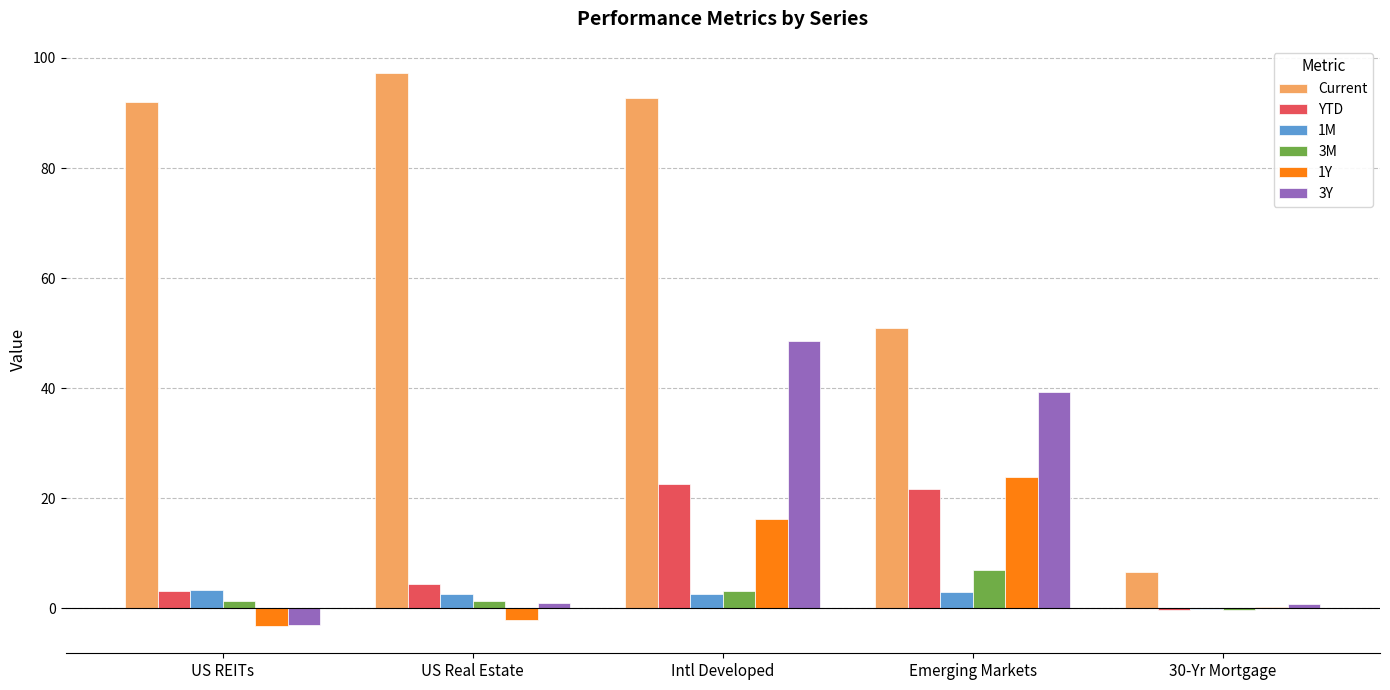

True or false: 1Y has a value of 35.4 at Emerging Markets.

False